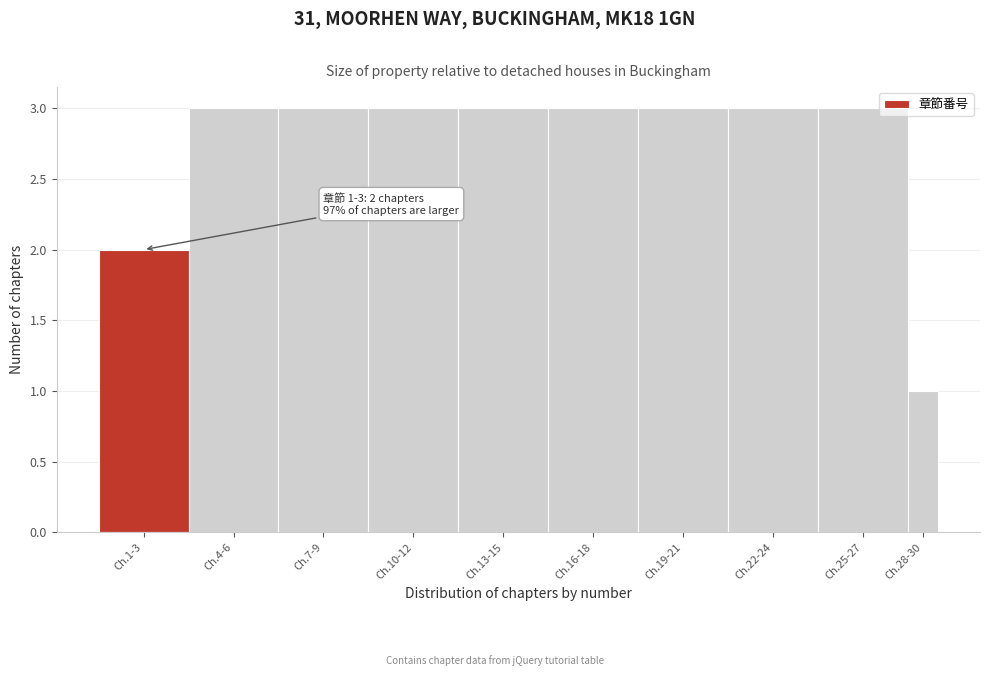

Reading left to right, what are all the values shown in this chart?

Ch.1-3=2	Ch.4-6=3	Ch.7-9=3	Ch.10-12=3	Ch.13-15=3	Ch.16-18=3	Ch.19-21=3	Ch.22-24=3	Ch.25-27=3	Ch.28-30=1